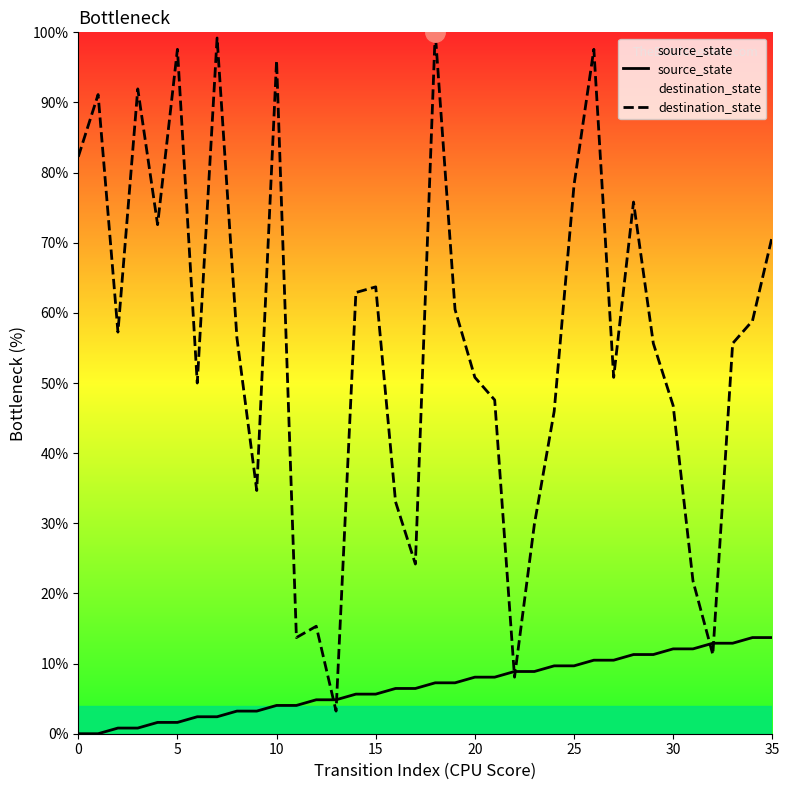

How many data points in source_state are above 7?

18